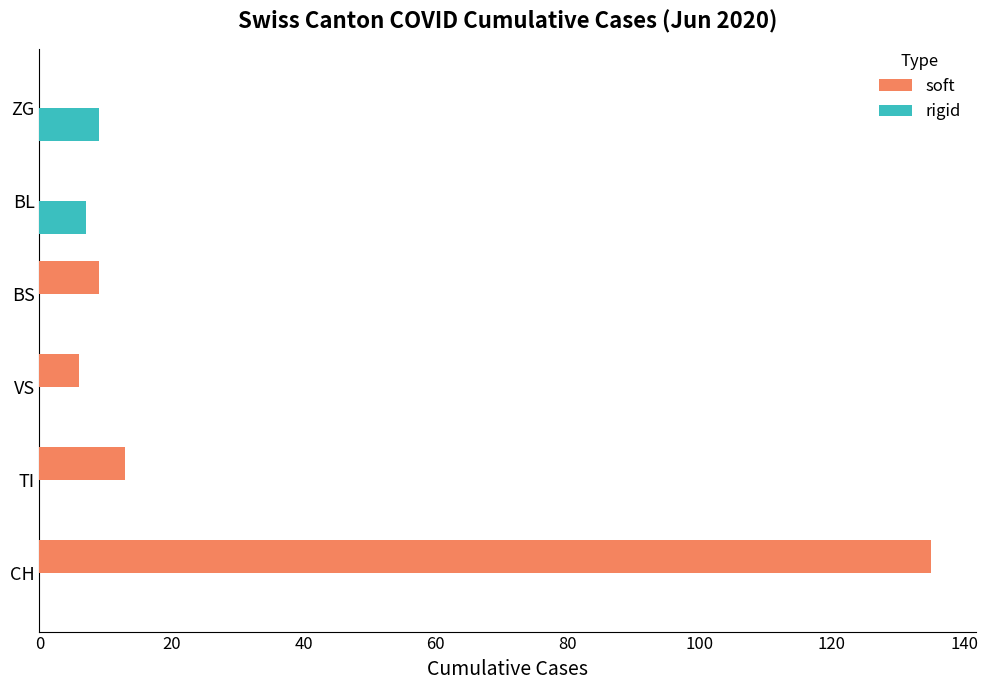

How many series are shown in this chart?

2